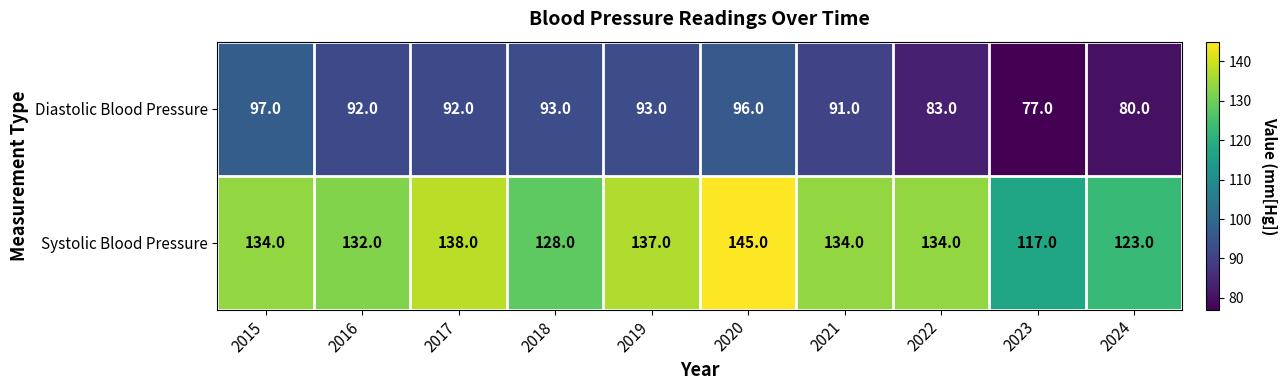

How many data points does each series have?

10